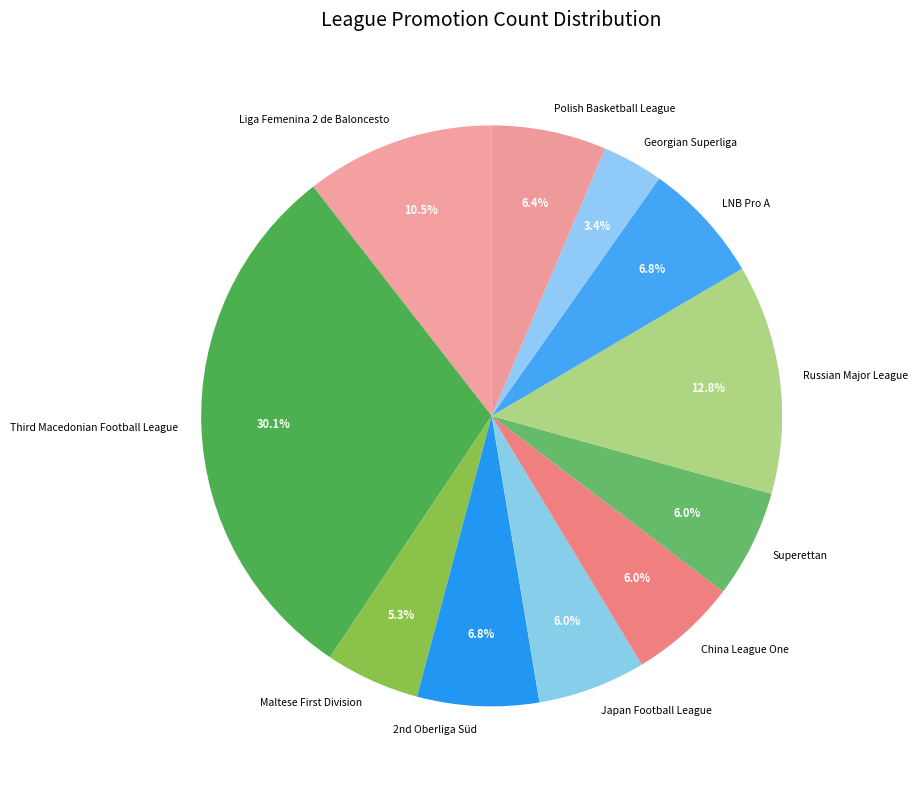

How many segments does this pie chart have?

11